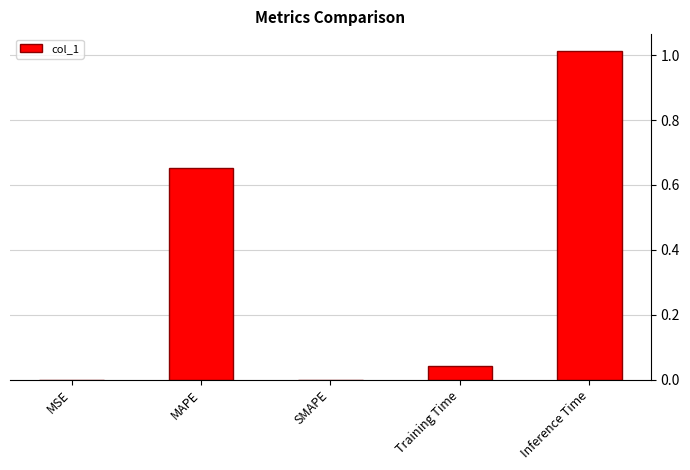

Are the bars grouped side by side (vs. stacked)?

No